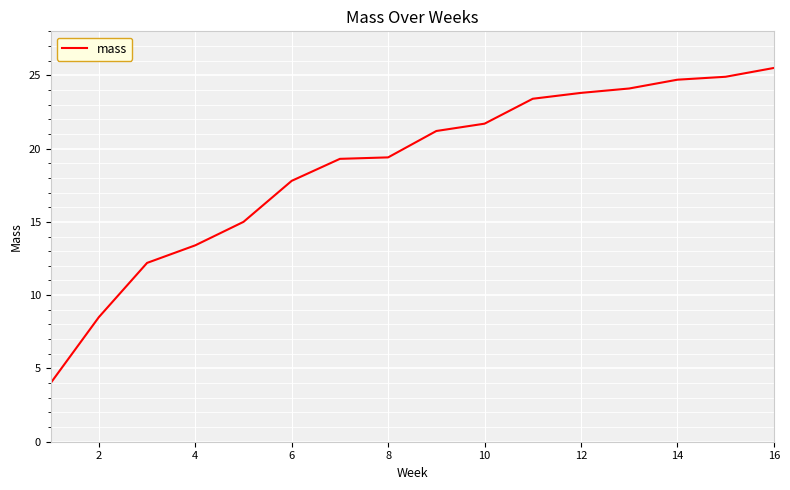

What is the difference between the maximum and minimum values?

21.5